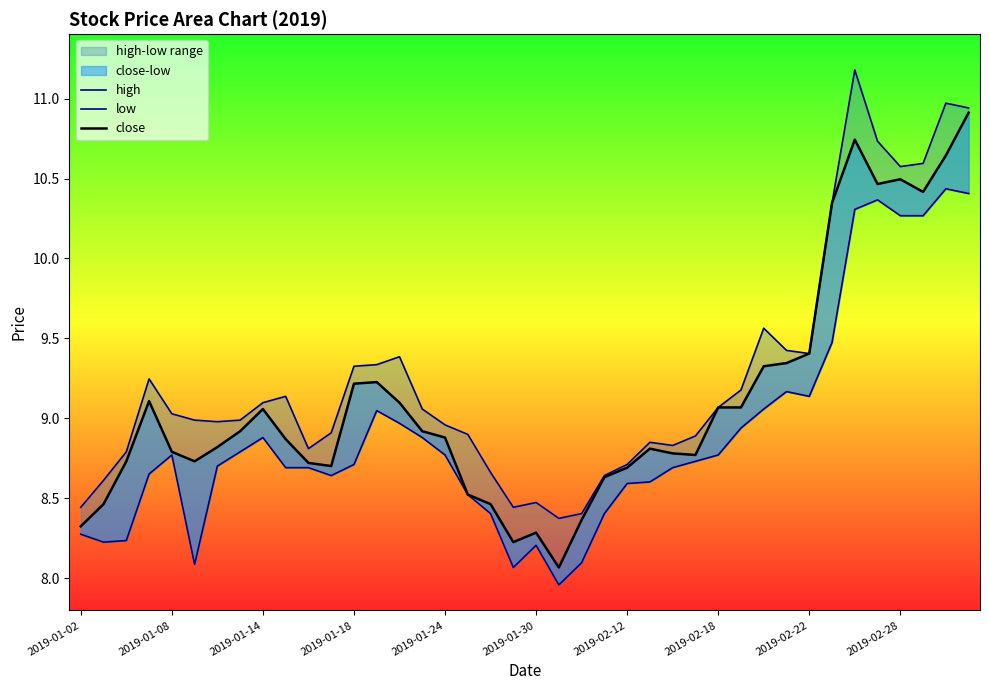

What is the difference between the second highest and second lowest values in the high series?

2.6